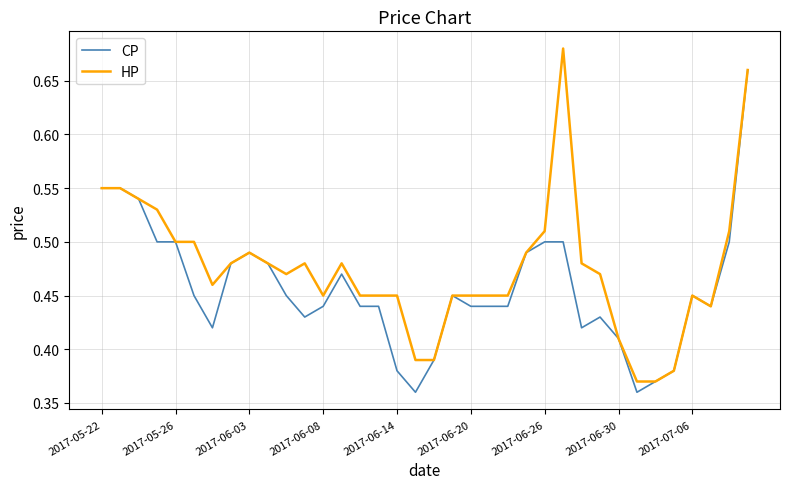

Which series has the largest total across all categories?

HP